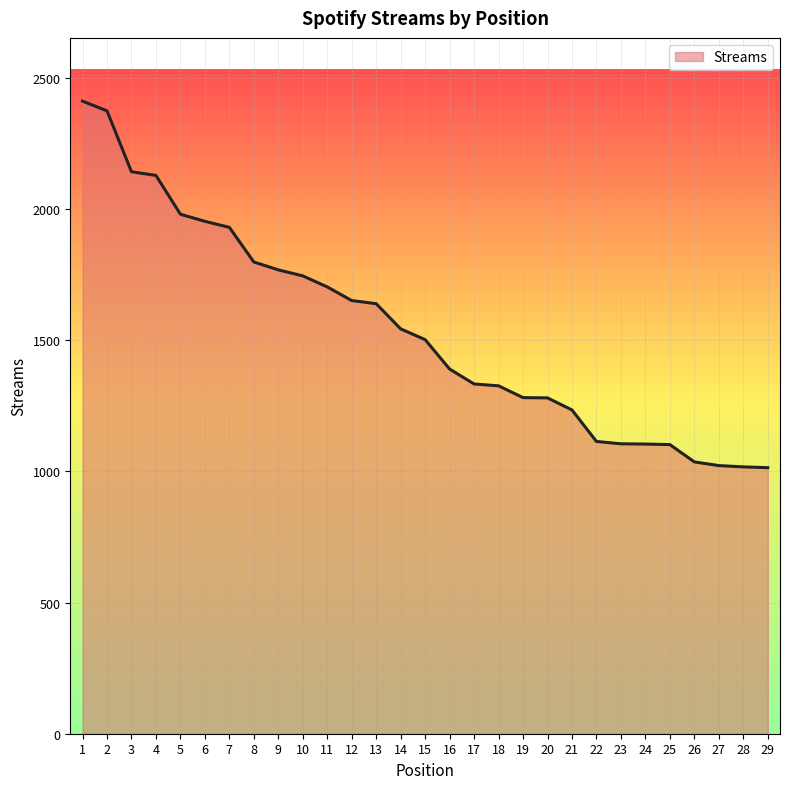

Approximately how many times larger is the value at 8 compared to 15?

1.2